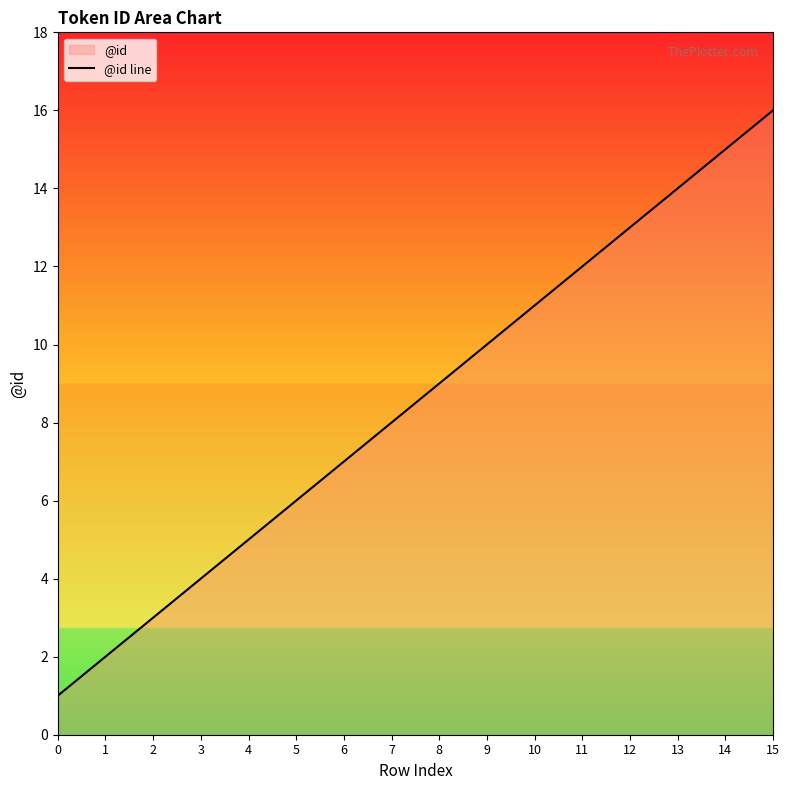

Approximately how many times larger is the value at 9 compared to 5?

1.7